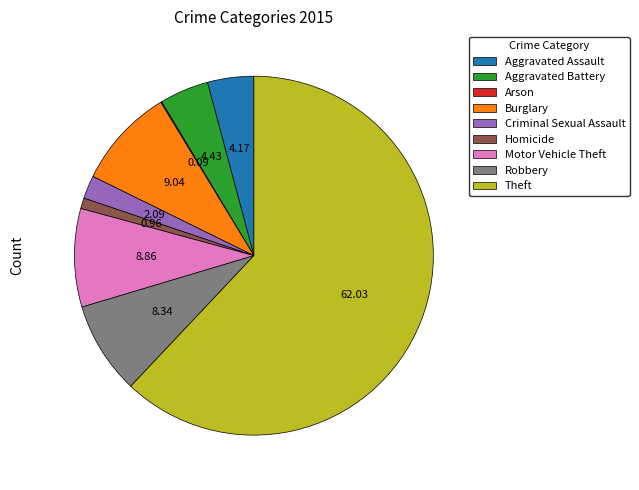

Combined, do Aggravated Battery and Criminal Sexual Assault account for over 50%?

No